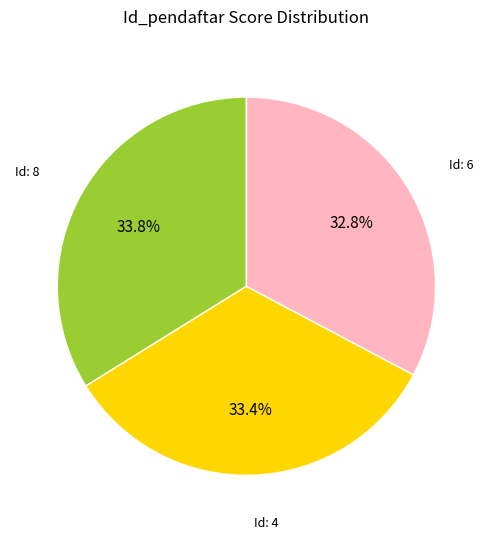

What is the ratio of the value at Id: 4 to the value at Id: 6?

1.0